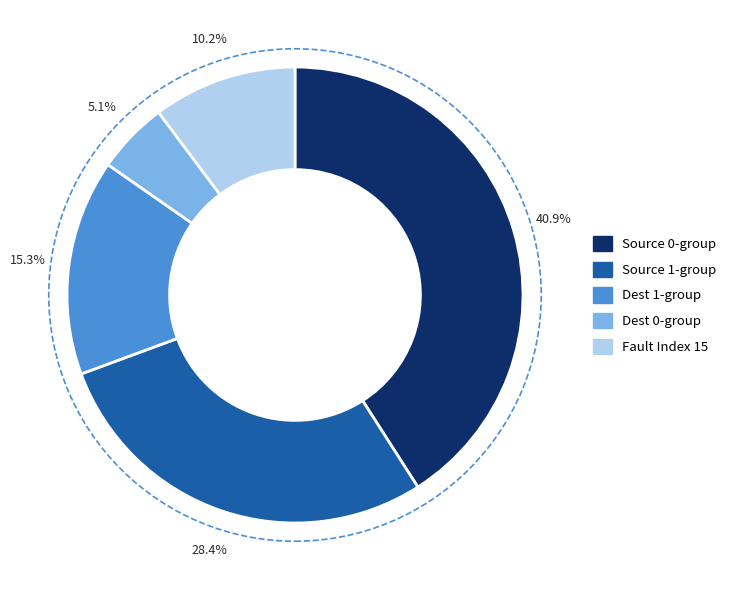

Does any single category account for the majority?

No